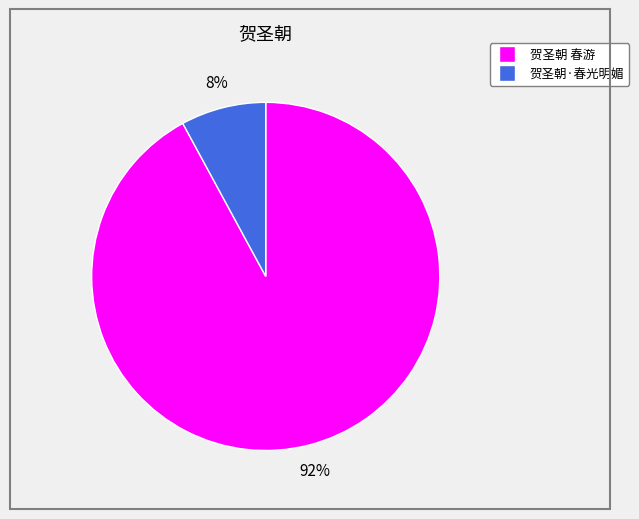

The 贺圣朝 春游 slice represents 78% of the pie. True or false?

False